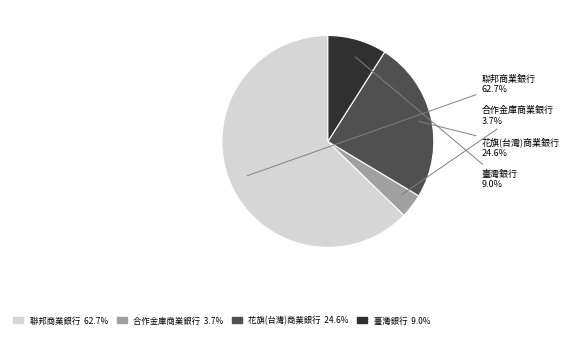

To the nearest percent, what percentage of the pie is 花旗(台灣)商業銀行?

25%